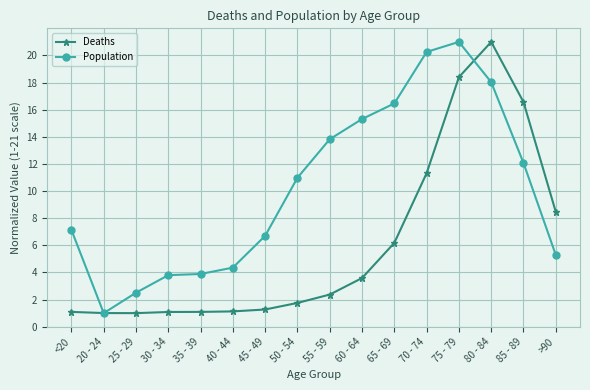

At which label is Deaths closest to 11?

70 - 74